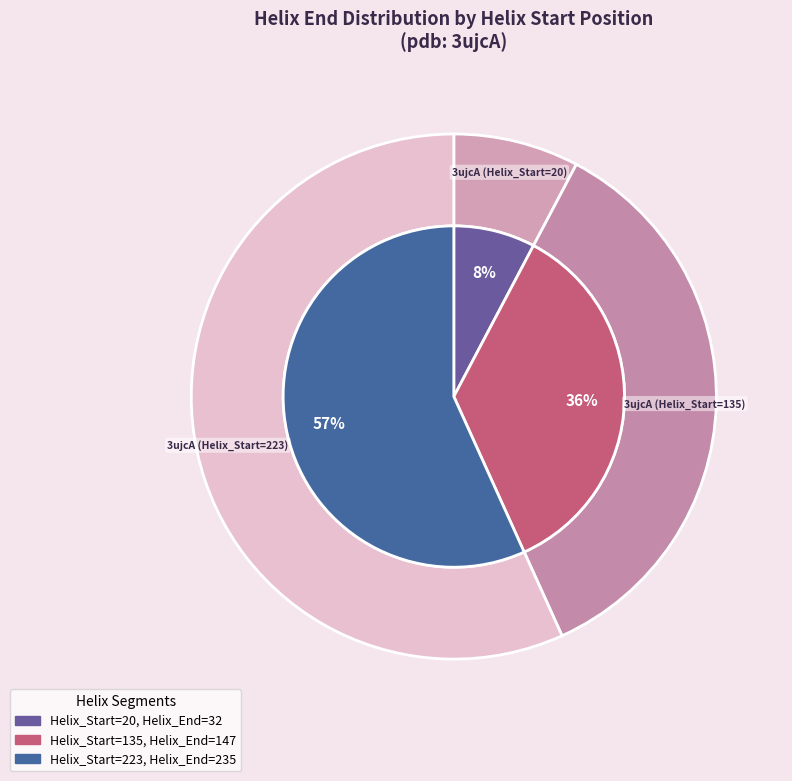

Rank the categories by value from highest to lowest.

223, 135, 20